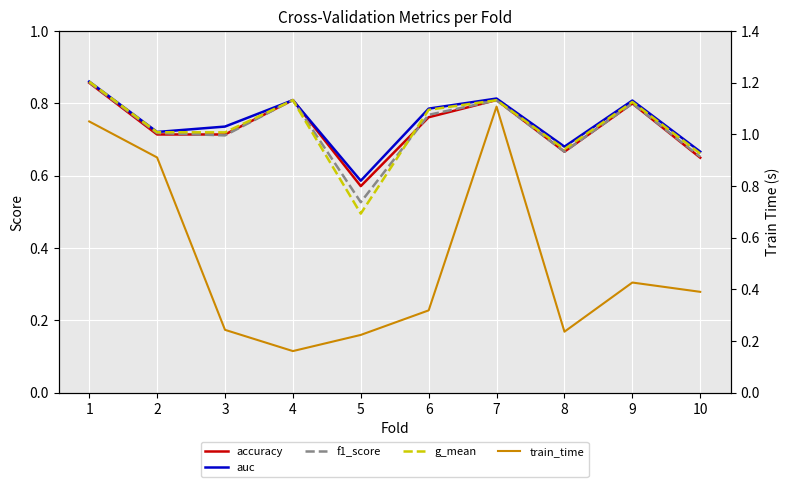

What is the sum of all f1_score values?

7.3